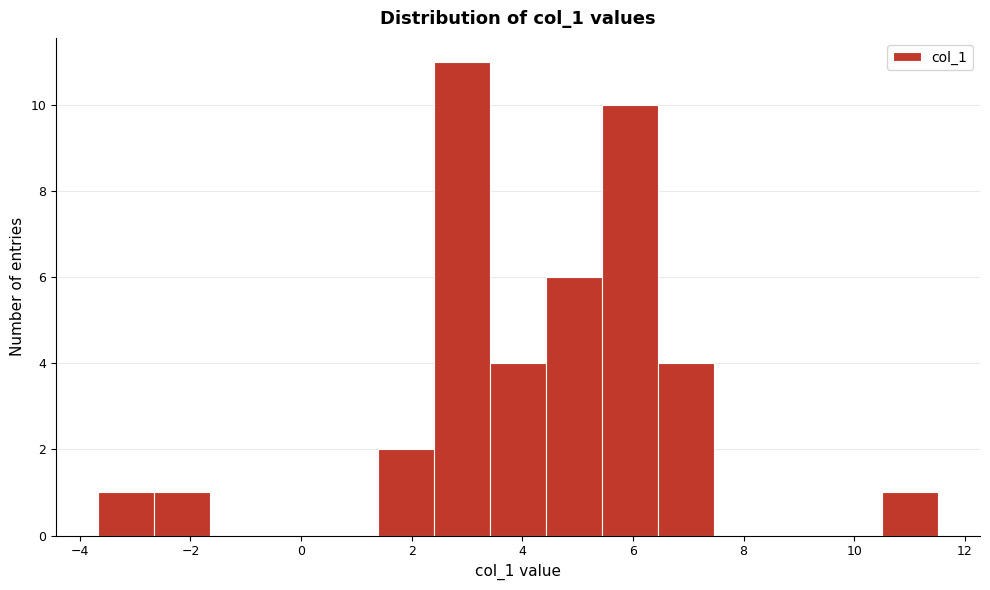

Reading left to right, list every bar in this chart as the range it spans on the x-axis followed by its height. Neither the bar edges nor the heights are printed on the chart, so give them approximately, as read against the axes.

-3.6 to -2.6: 1
-2.6 to -1.6: 1
-1.6 to -0.6: 0
-0.6 to 0.4: 0
0.4 to 1.4: 0
1.4 to 2.4: 2
2.4 to 3.4: 11
3.4 to 4.4: 4
4.4 to 5.4: 6
5.4 to 6.4: 10
6.4 to 7.4: 4
7.4 to 8.4: 0
8.4 to 9.4: 0
9.4 to 10.6: 0
10.6 to 11.6: 1